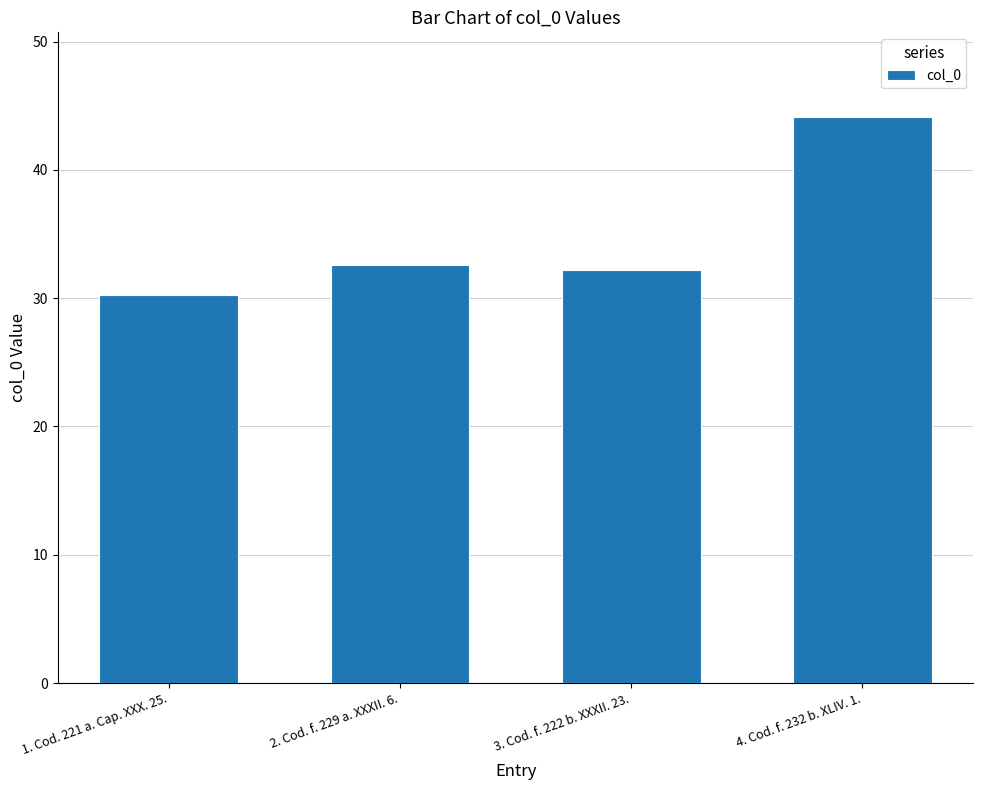

True or false: the data shows 47.1 at 1. Cod. 221 a. Cap. XXX. 25..

False